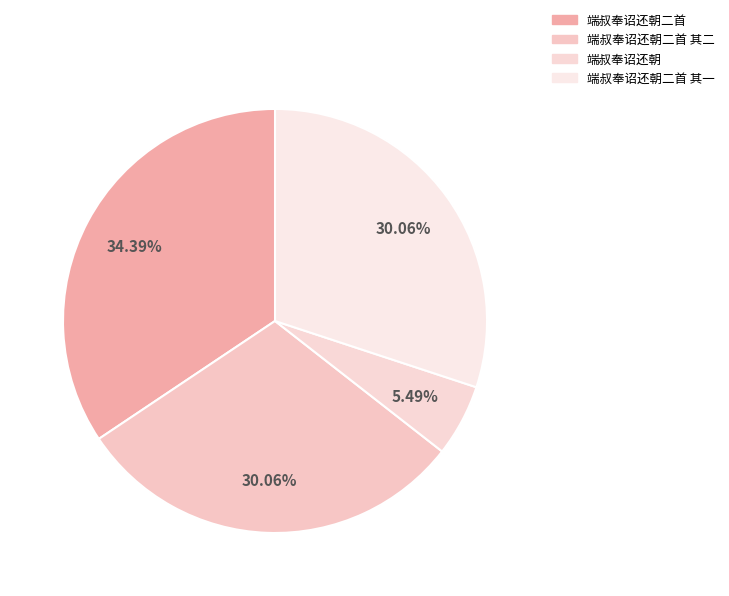

How many segments does this pie chart have?

4